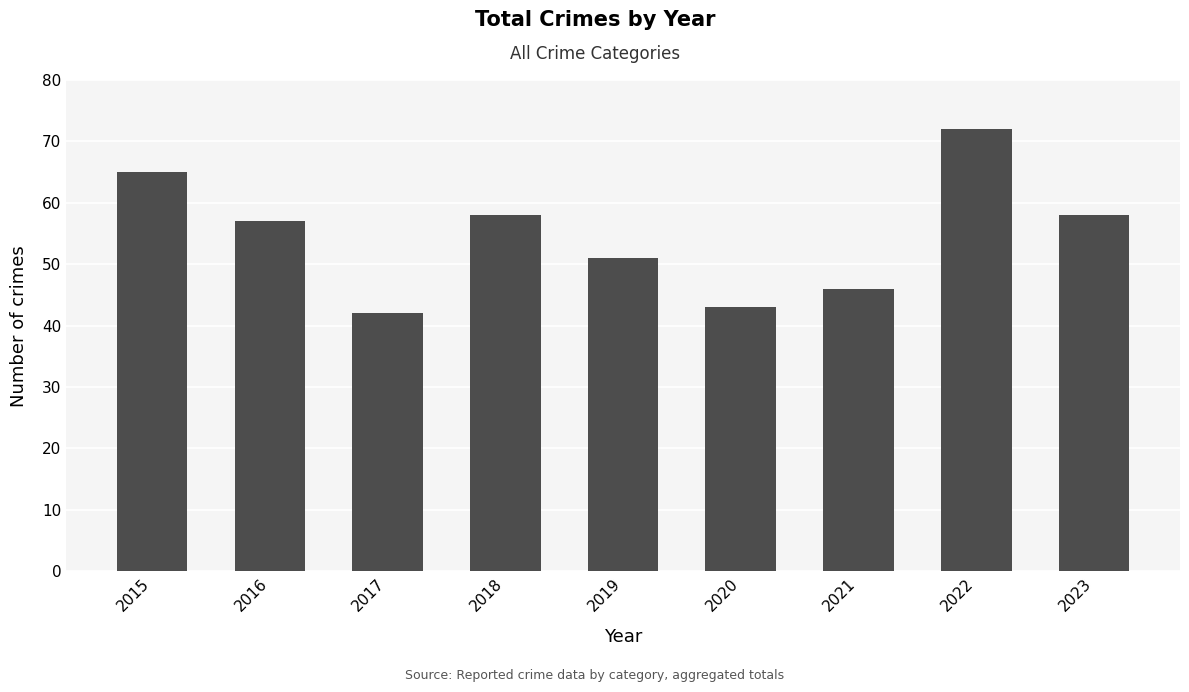

What is the difference between the values at 2022 and 2020?

29